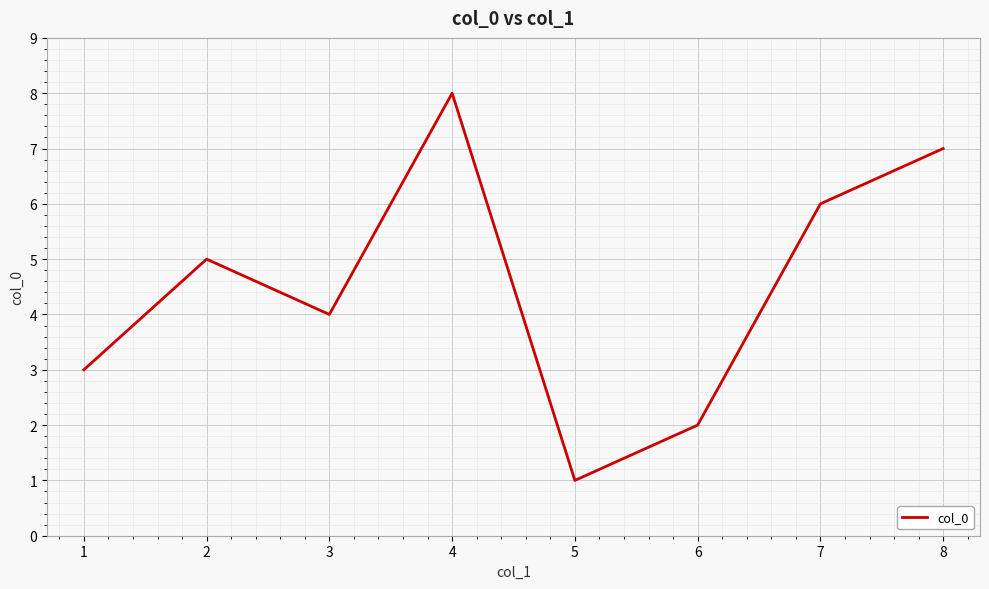

How many lines are shown in the chart?

1